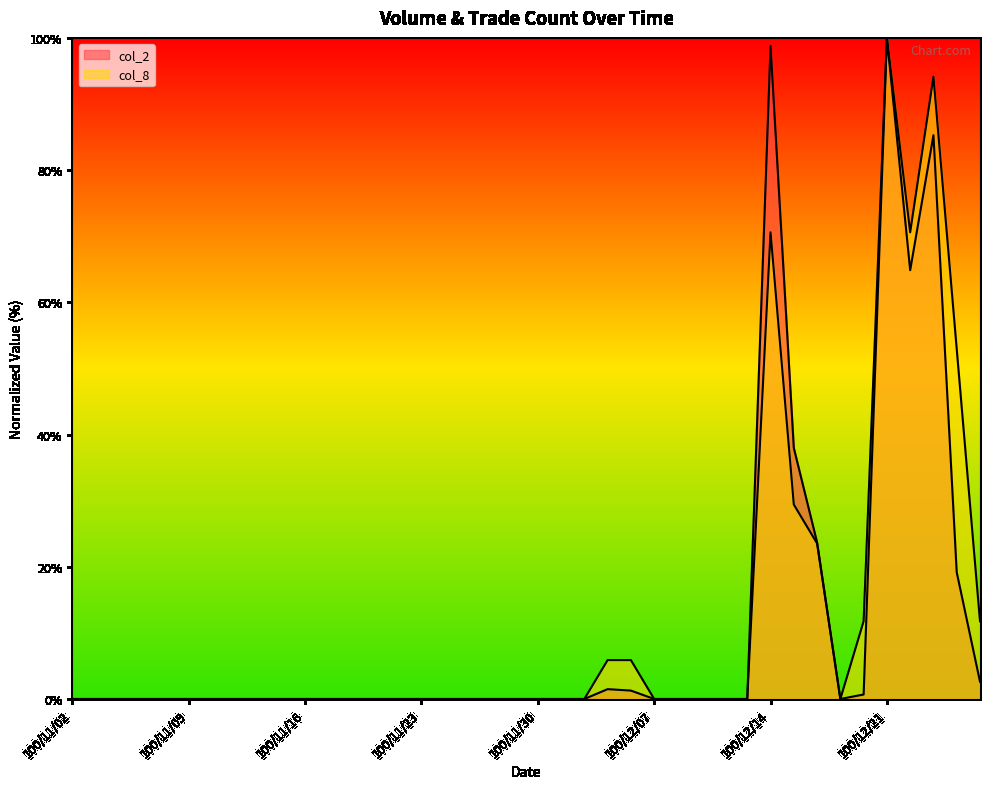

Which series has the largest range (max minus min)?

col_2